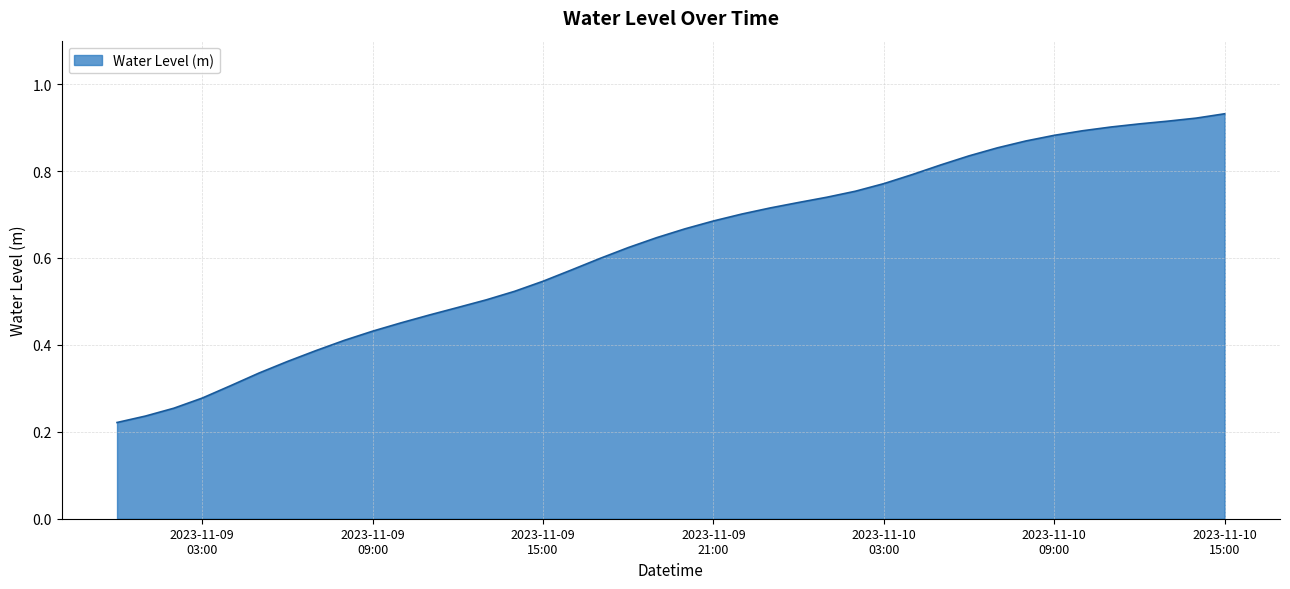

What is the sum of all values?

24.9